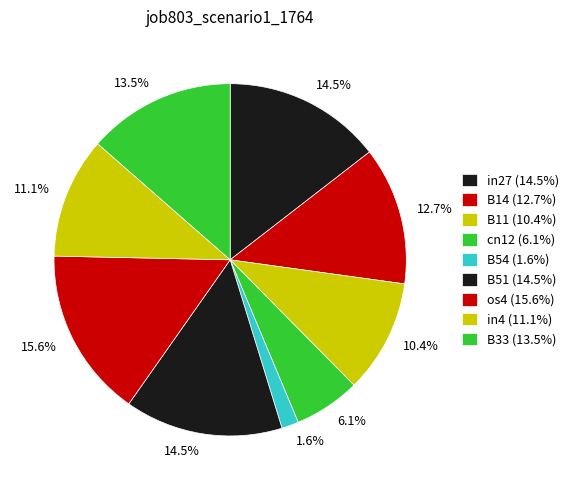

The in27 slice represents 15% of the pie. True or false?

True